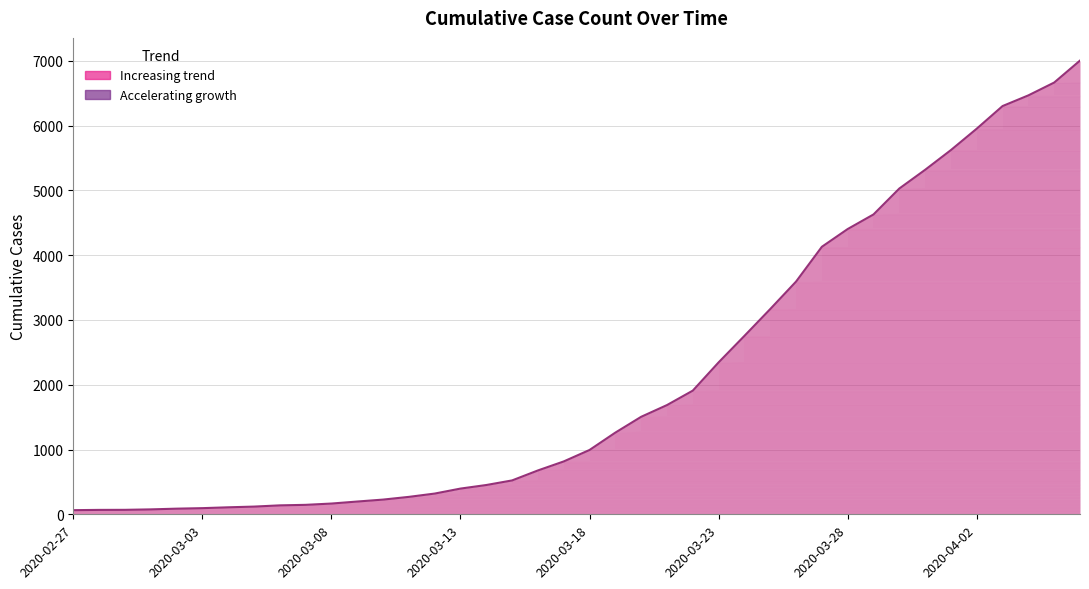

What is the maximum value shown in the chart?

7003